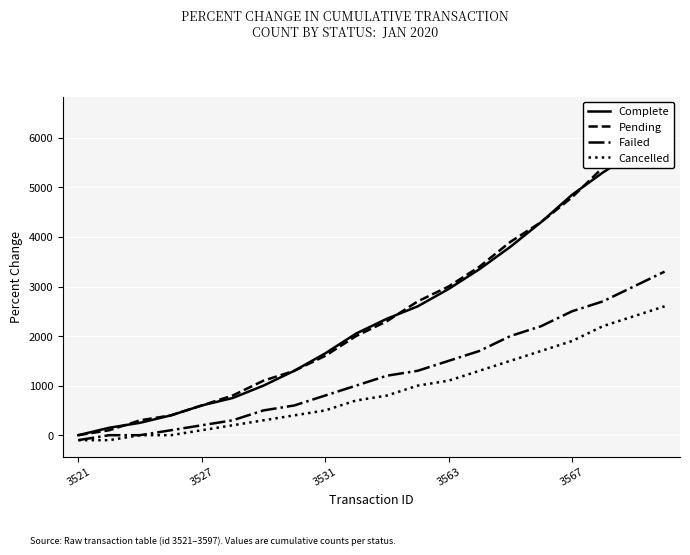

True or false: Complete has more than 1 points higher than both neighbors.

False